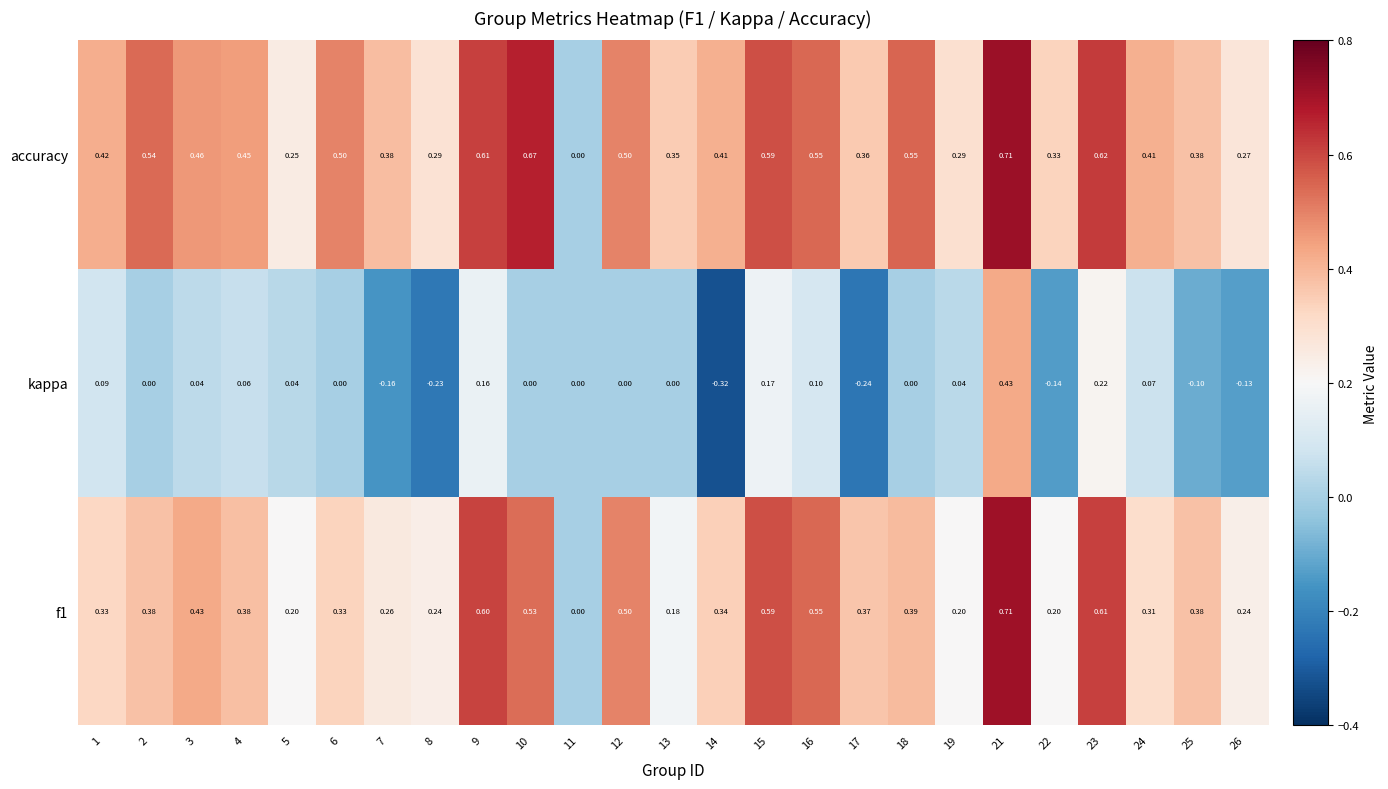

Which series has the largest range (max minus min)?

kappa